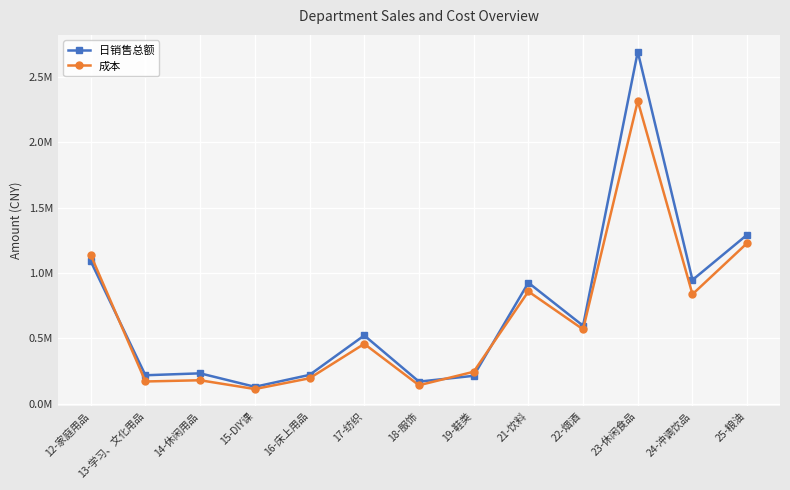

Rank the categories by 成本 value from lowest to highest.

15-DIY课, 18-服饰, 13-学习、文化用品, 14-休闲用品, 16-床上用品, 19-鞋类, 17-纺织, 22-烟酒, 24-冲调饮品, 21-饮料, 12-家庭用品, 25-粮油, 23-休闲食品